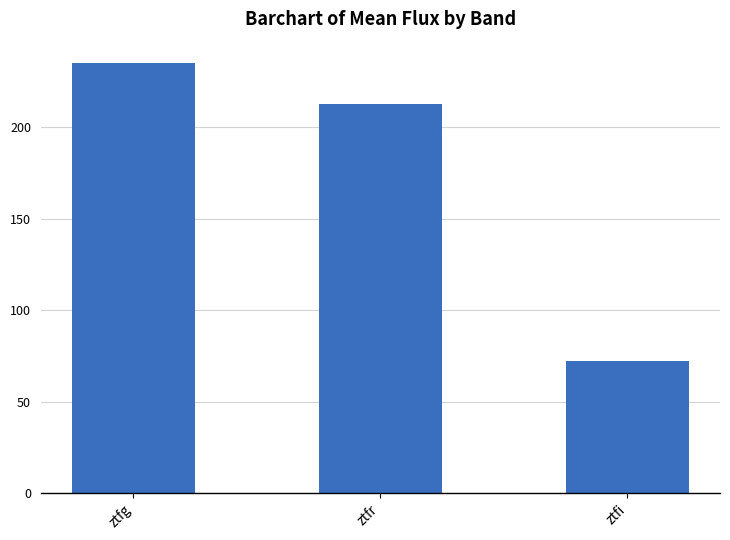

What is the sum of the values at ztfi and ztfr?

284.7